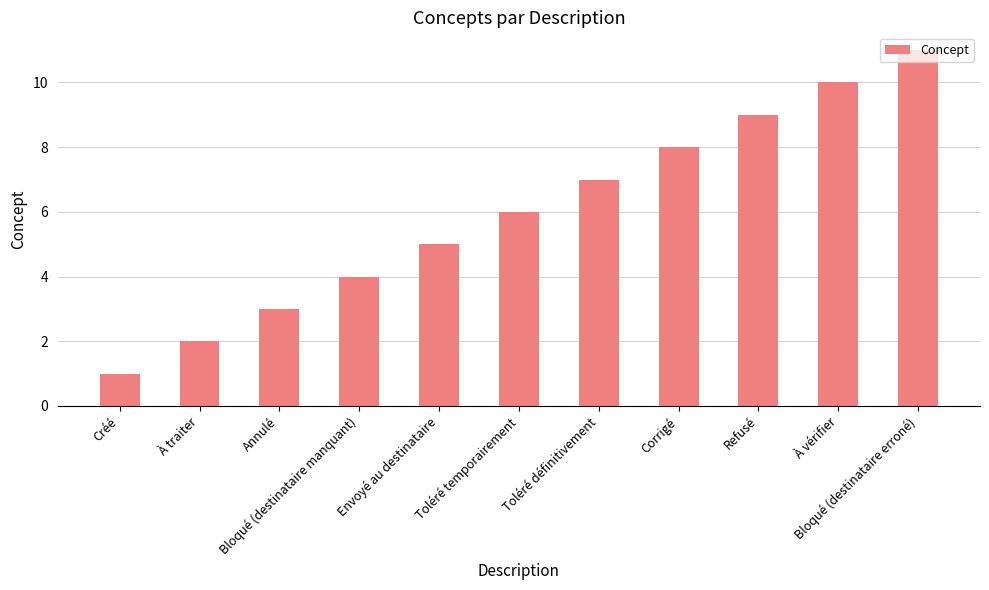

What is the maximum value shown in the chart?

11